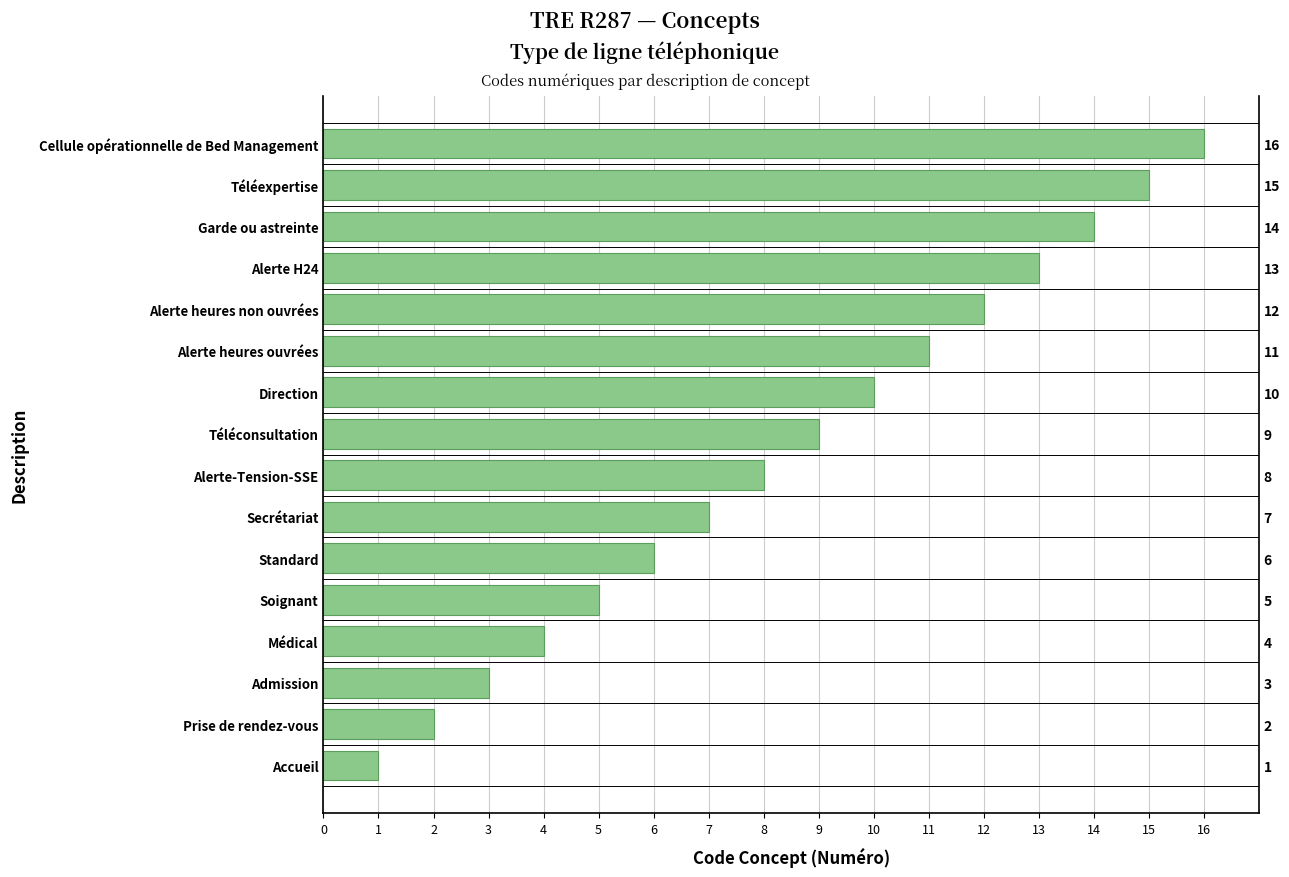

What is the minimum value shown in the chart?

1